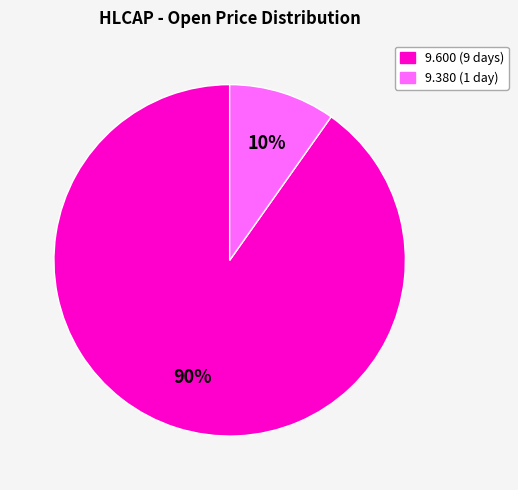

Is there a majority slice in this chart?

Yes